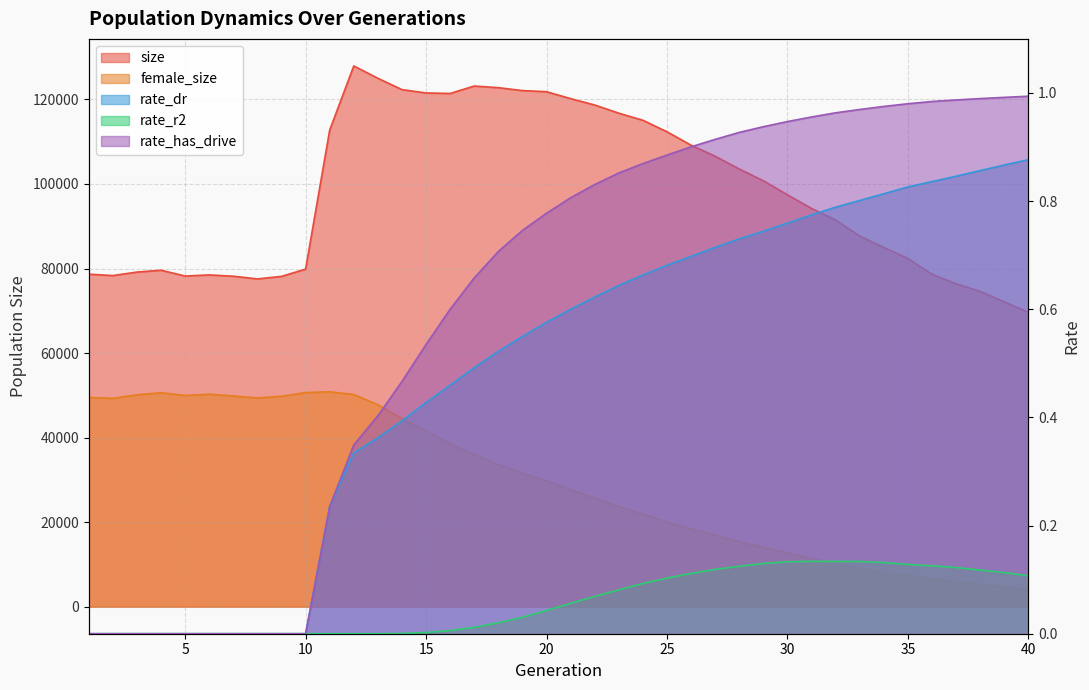

At which label is rate_has_drive closest to 0?

1